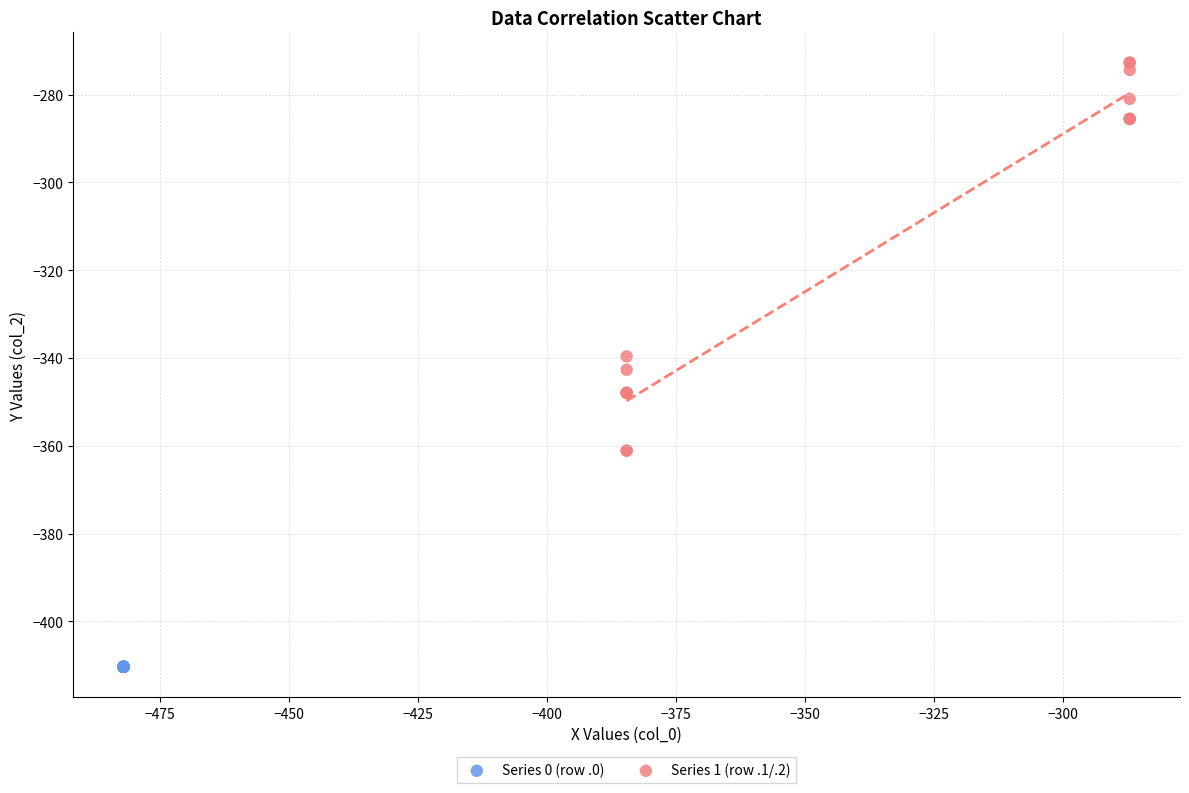

Which series contains the highest Y value?

Series 1 (row .1/.2)